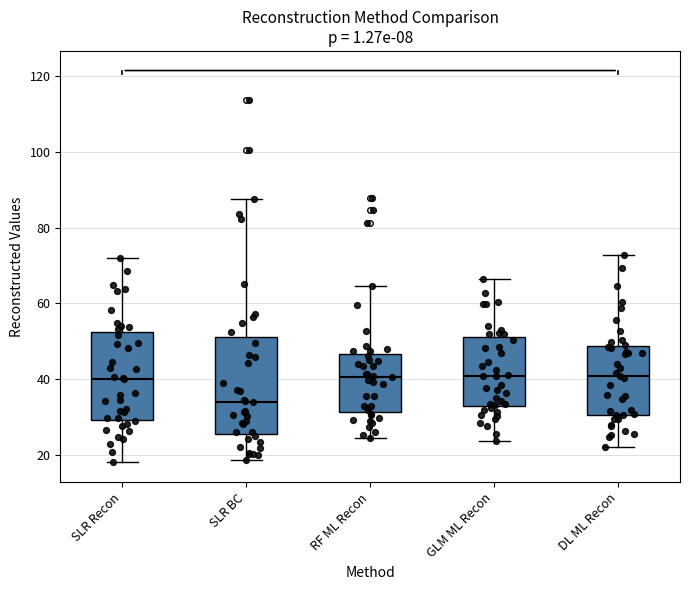

Where is the lower edge of the box for GLM ML Recon on the y-axis? The values are not printed on the chart, so give them approximately, as read against the axis.

32